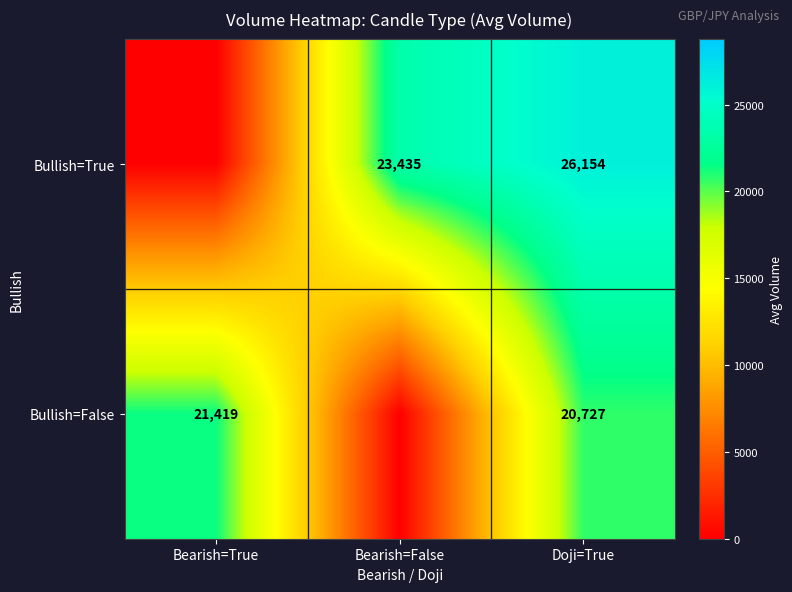

What is the total value across all series at Doji=True?

46881